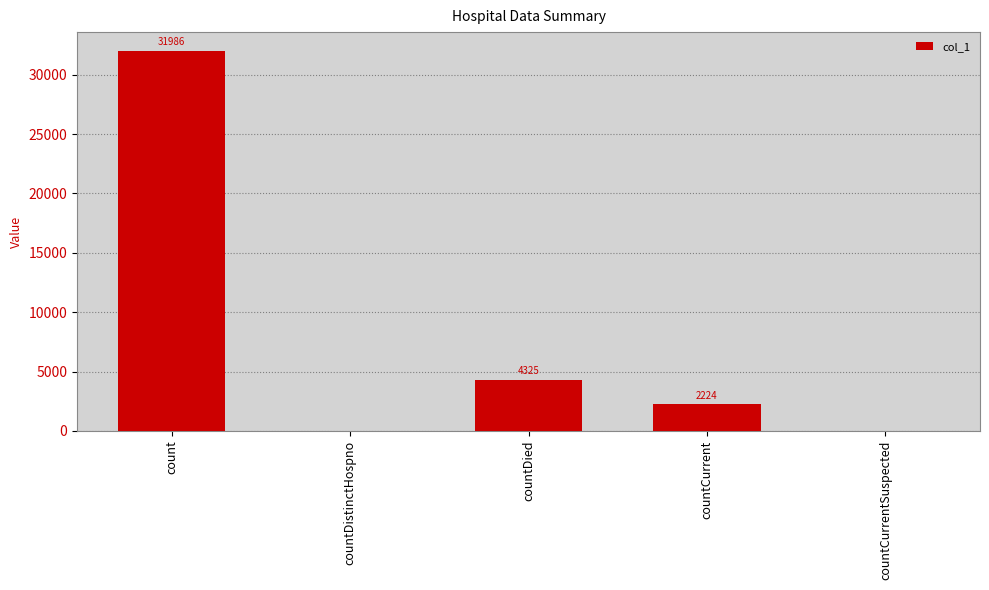

How many values are above zero?

3